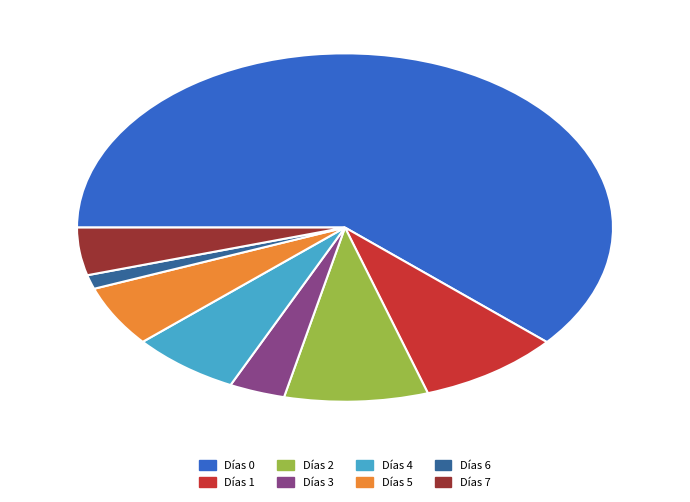

What is the ratio of the value at Días 5 to the value at Días 4?

0.9